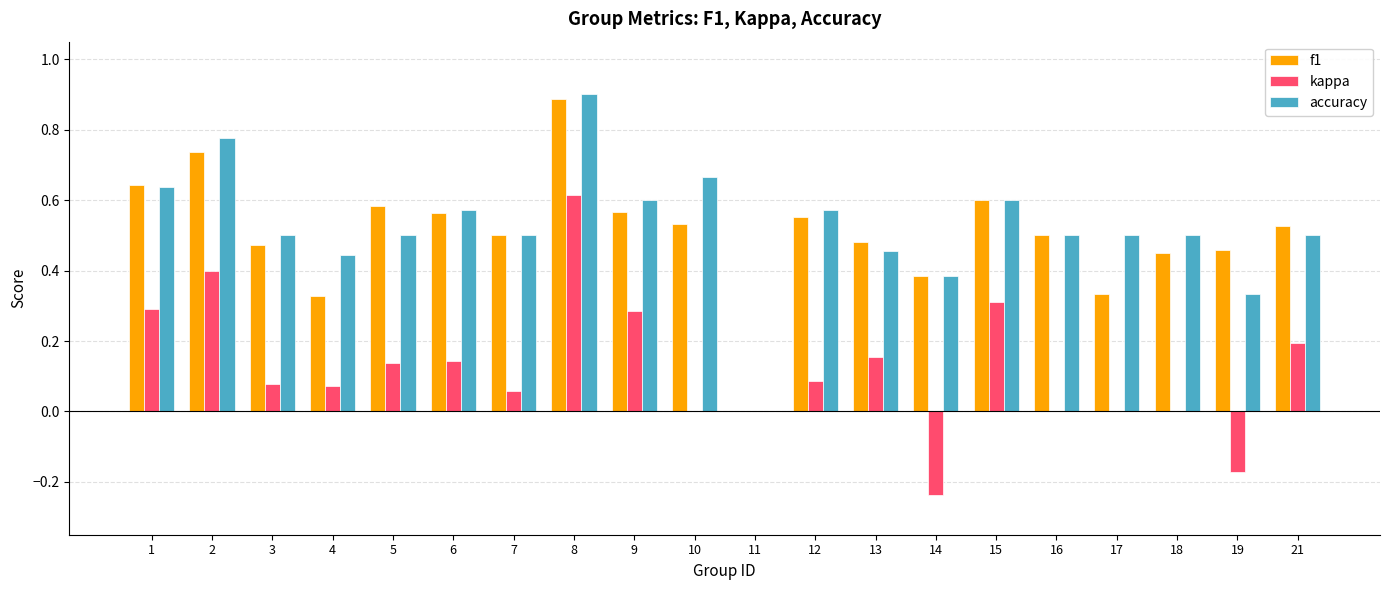

How many data points does each series have?

20